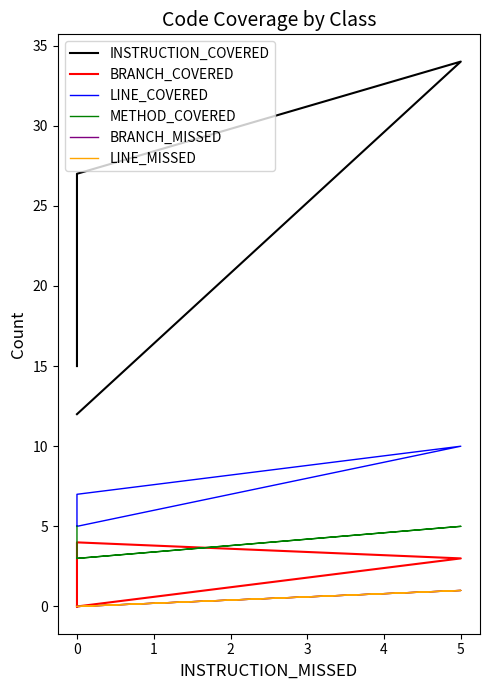

Is it true that LINE_COVERED equals 5 at 0?

True